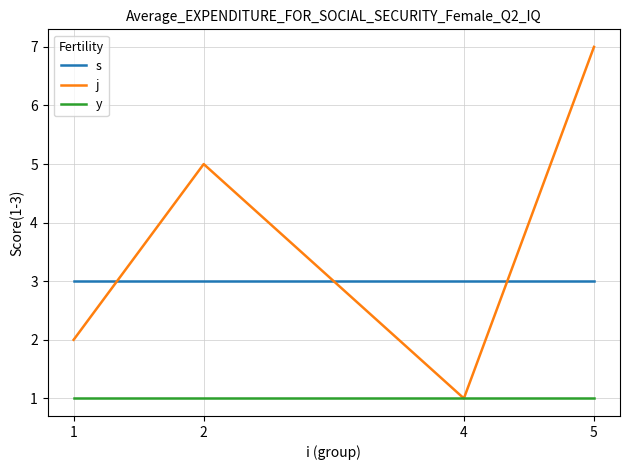

How many interior local valleys does the j series have?

1